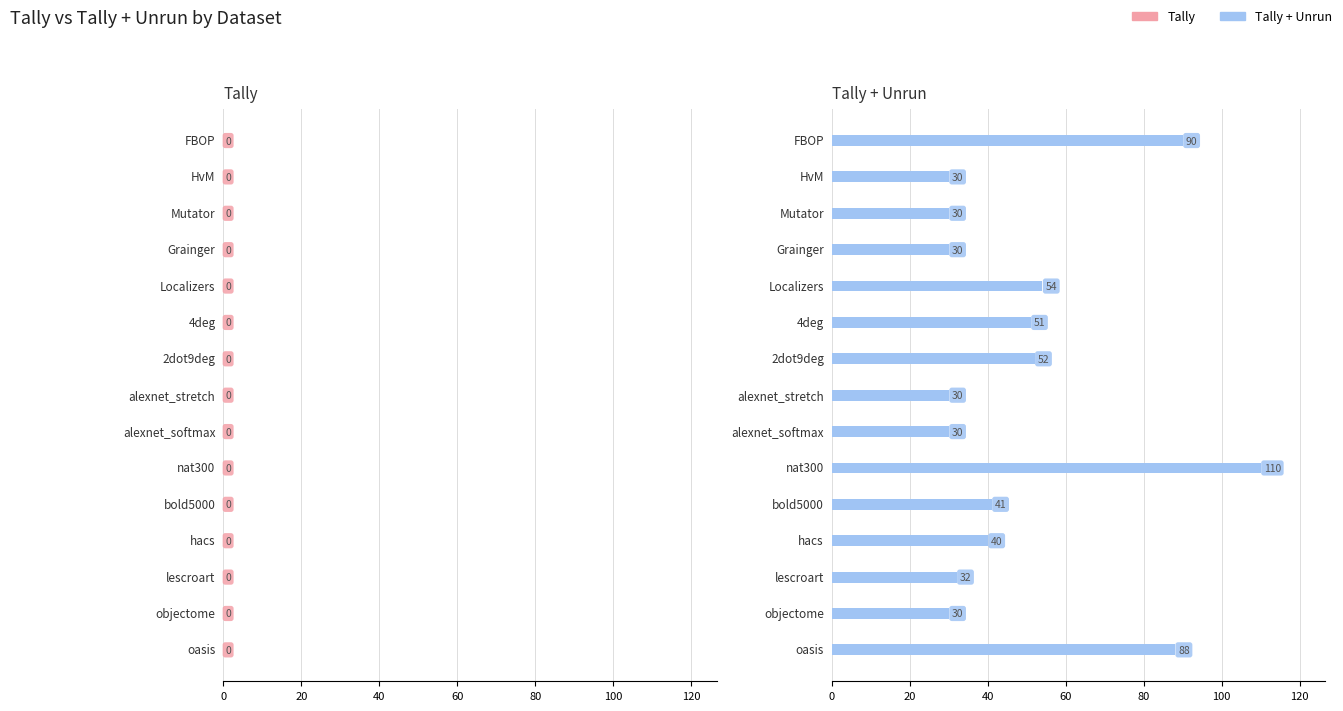

What is the value of the 9th bar from the top?

30